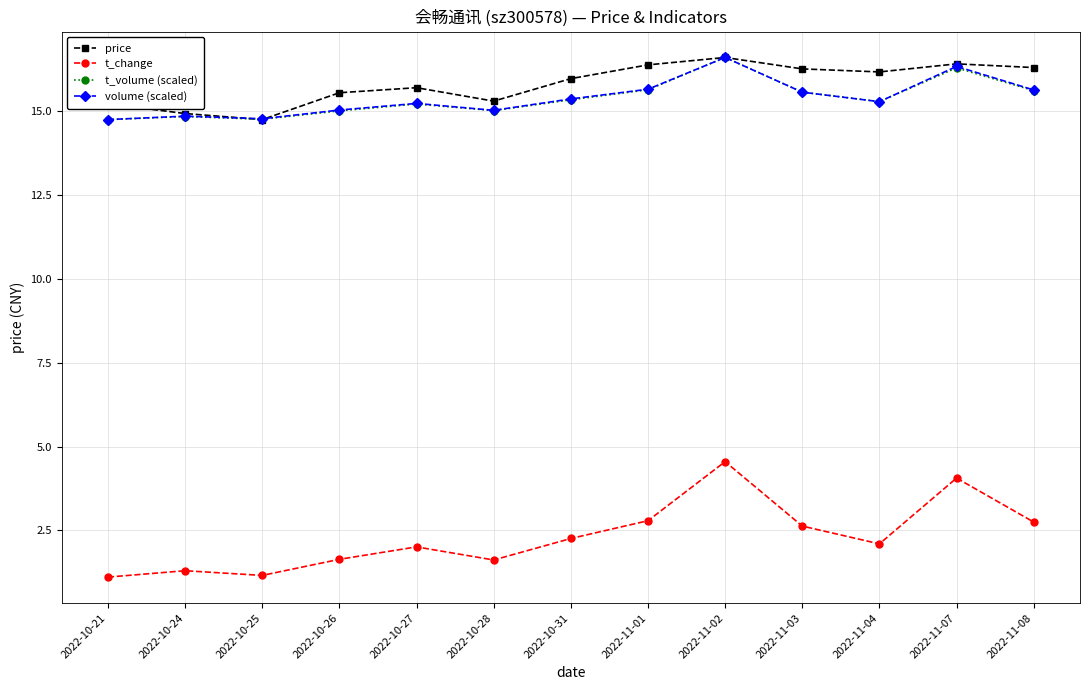

Does the chart have visible grid lines?

Yes